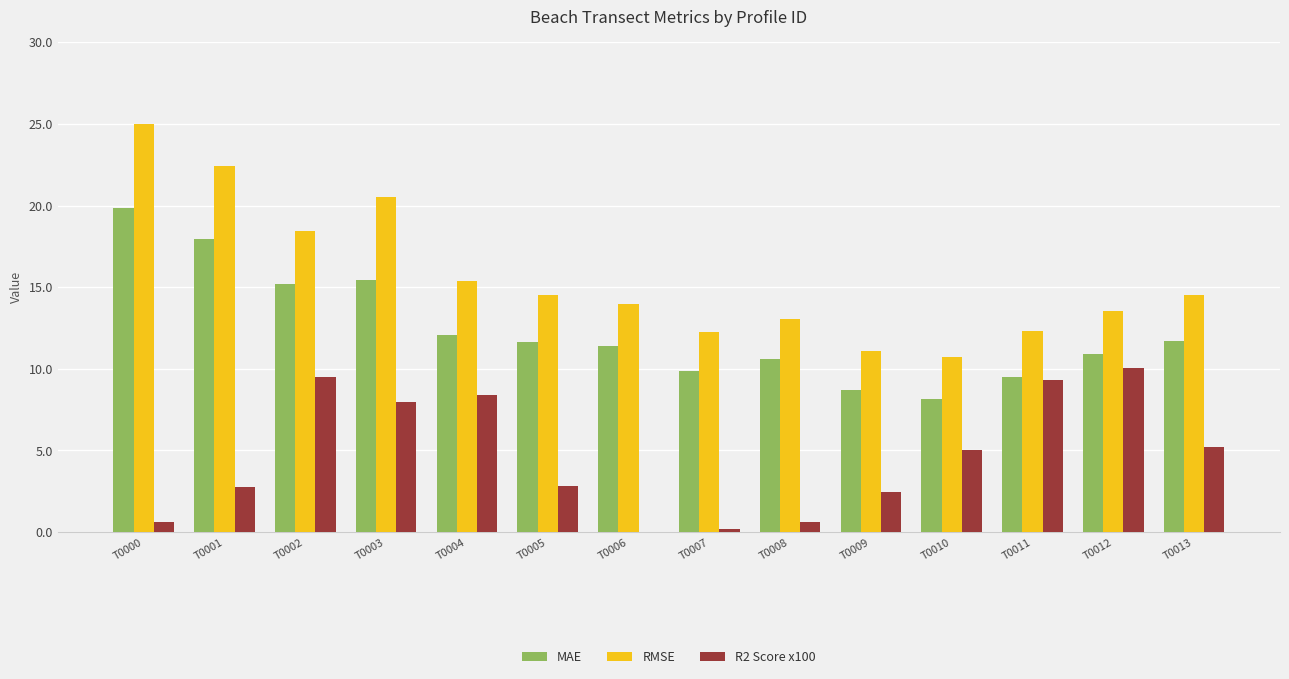

The R2 Score x100 series shows 8.0 at T0003. True or false?

True